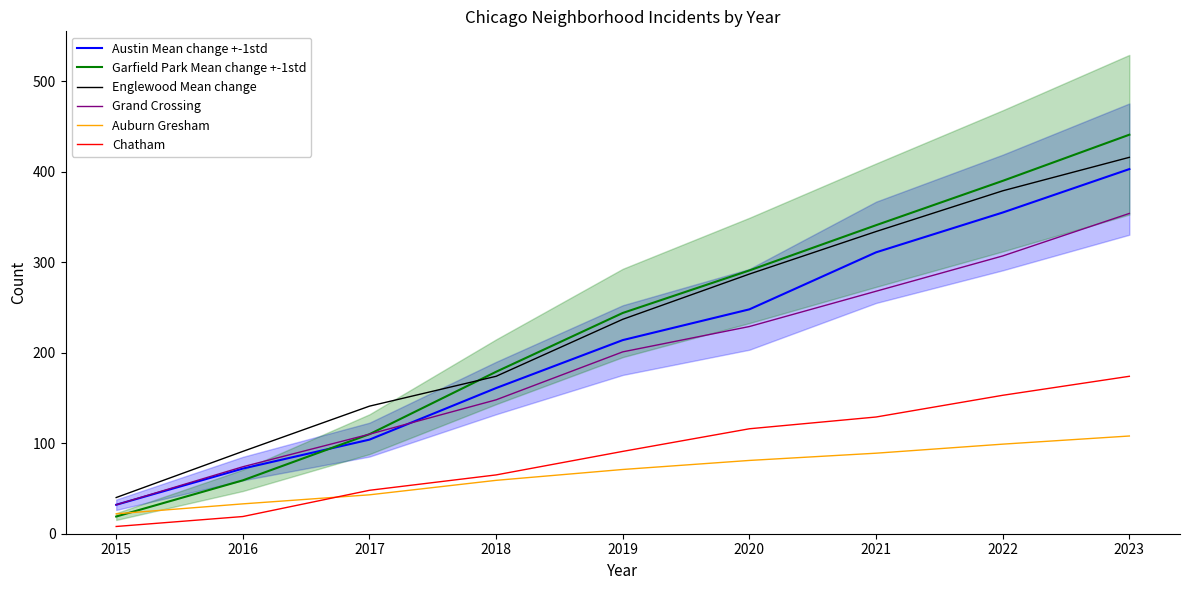

Which category has the lowest value in the Grand Crossing series?

2015